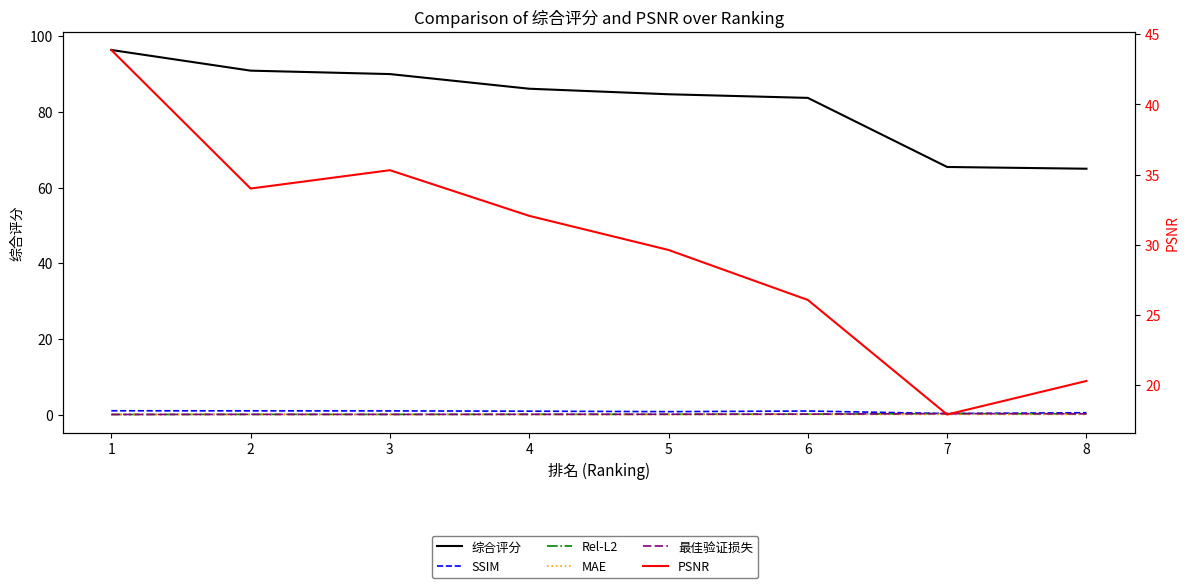

True or false: 综合评分 and Rel-L2 cross at least once.

False